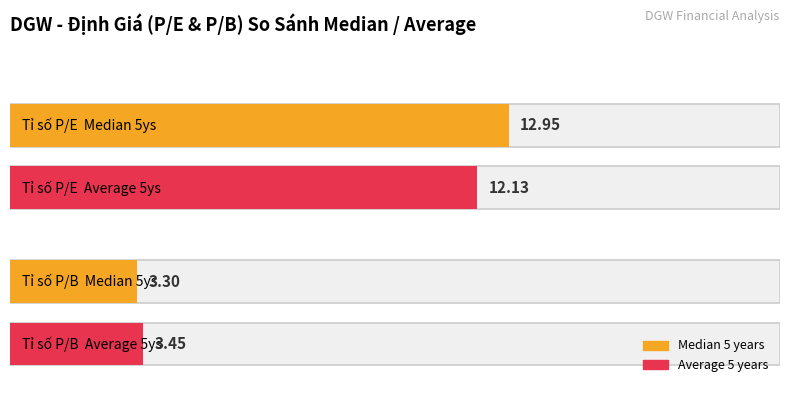

How many groups of bars are there?

4